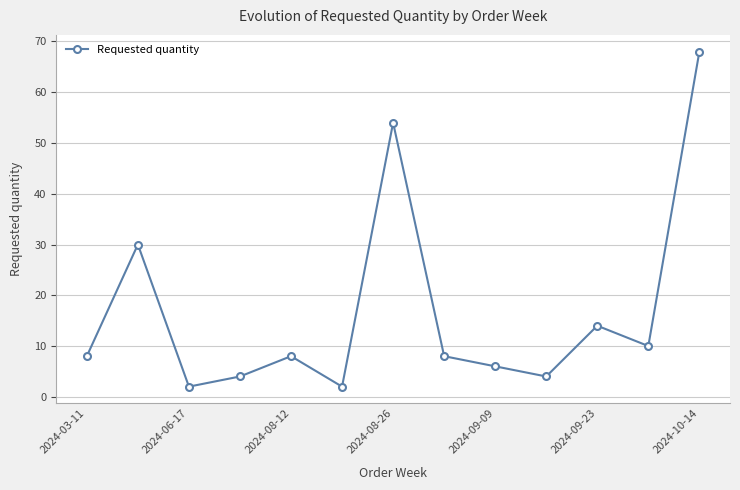

Reading right to left, transcribe all the data shown in this chart.

68	10	14	4	6	8	54	2	8	4	2	30	8